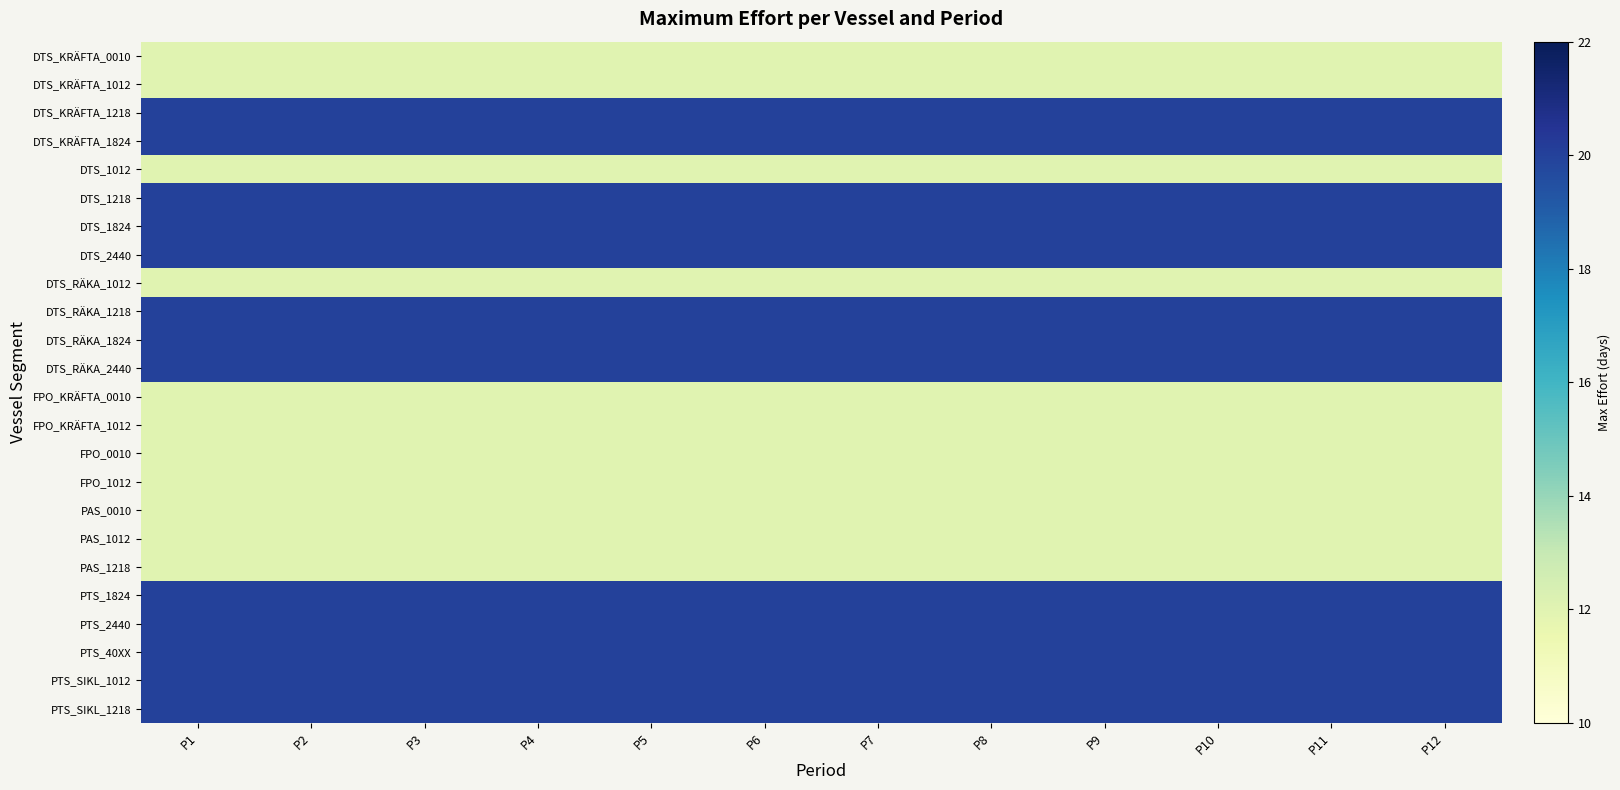

At which category is the sum across all series the highest?

P1